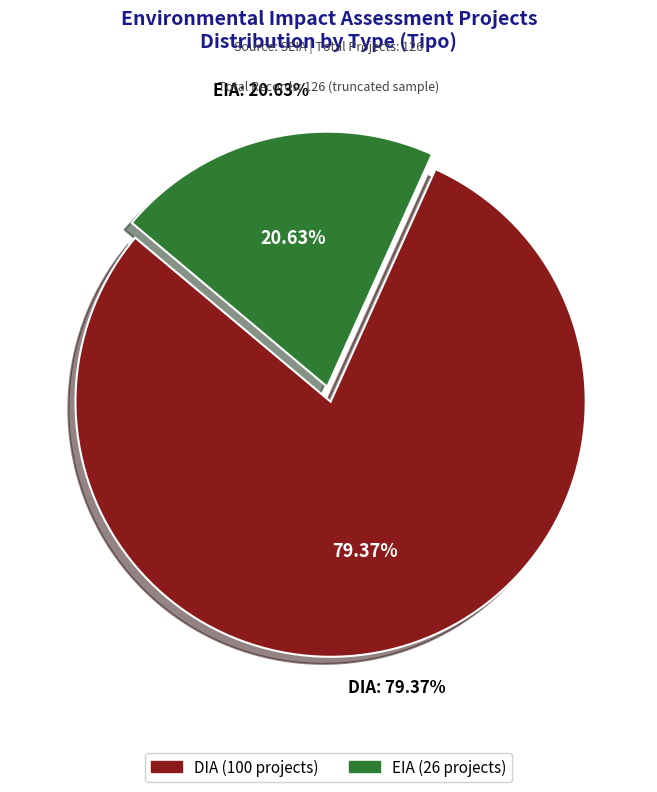

Combined, what portion of the pie is DIA and EIA?

100.0%